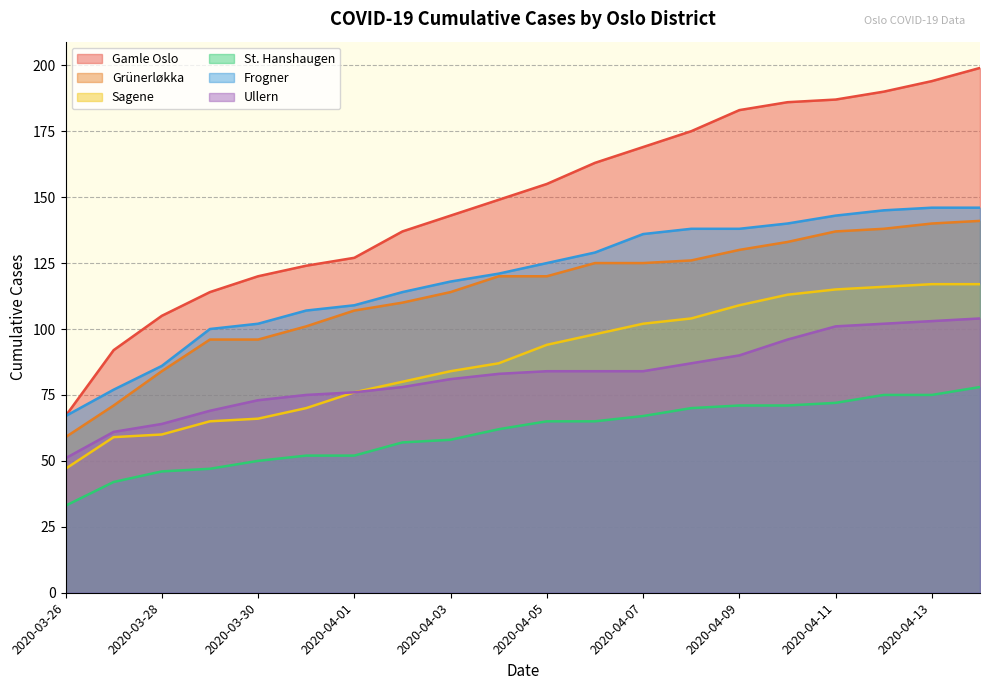

What is the difference between the highest and lowest values at 2020-04-13?

119